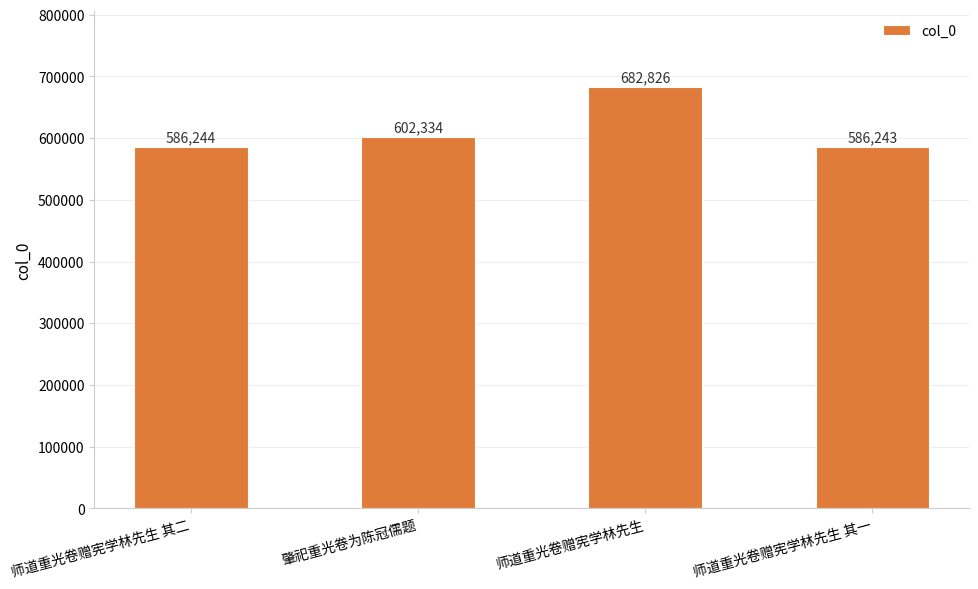

Rank the categories by value from lowest to highest.

师道重光卷赠宪学林先生 其一, 师道重光卷赠宪学林先生 其二, 肇祀重光卷为陈冠儒题, 师道重光卷赠宪学林先生